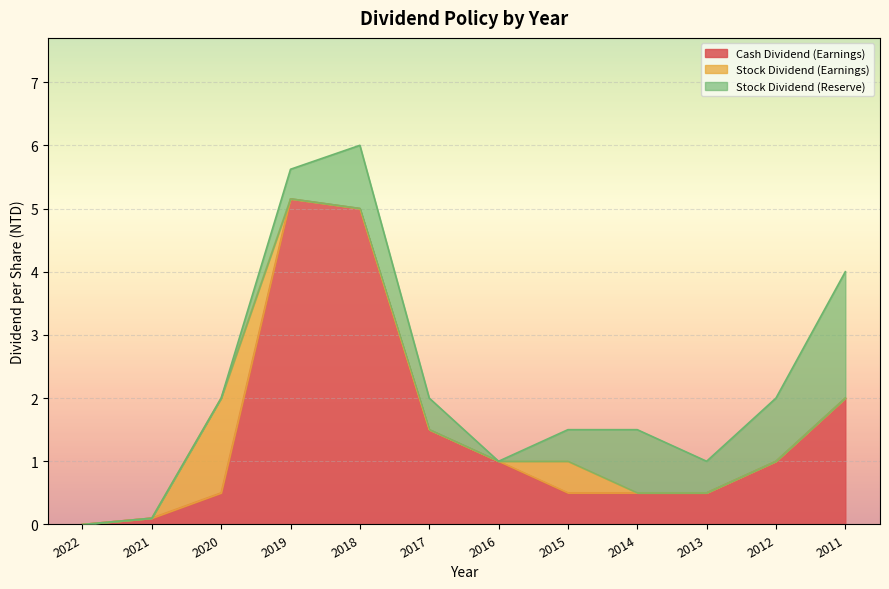

True or false: Stock Dividend (Reserve) and Cash Dividend (Earnings) intersect in this chart.

False